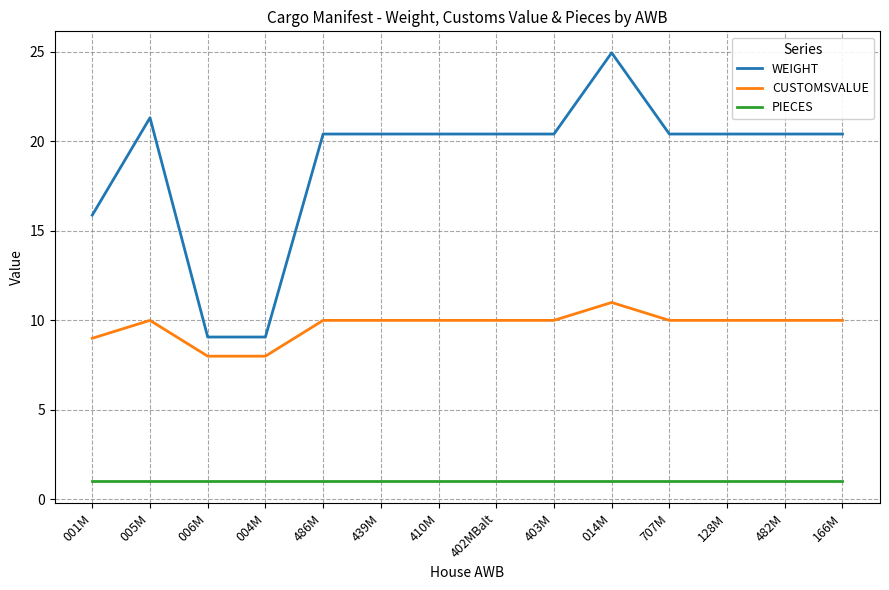

What position from the left is 166M?

14